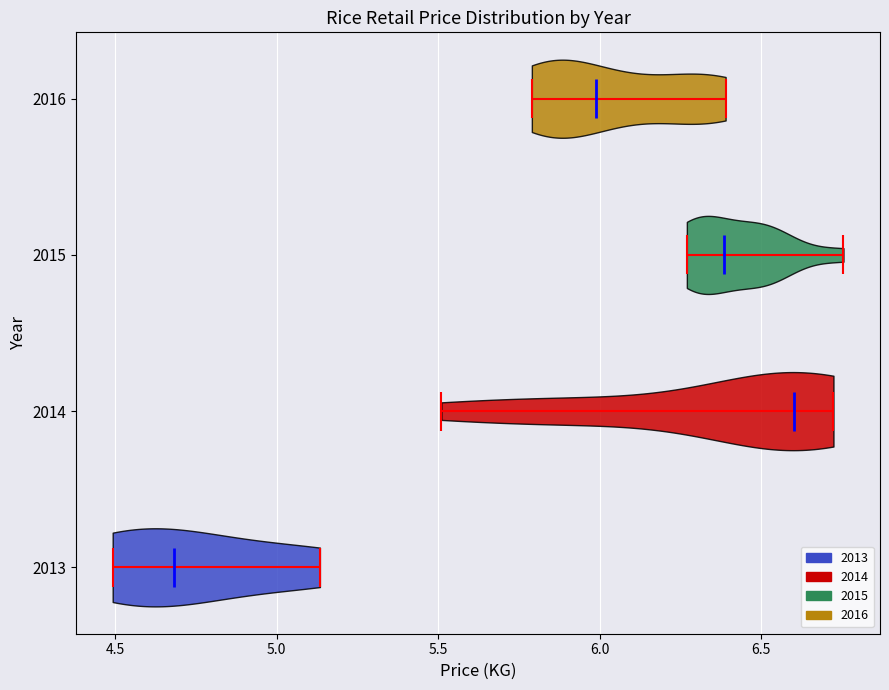

Reading bottom to top, read every violin against the x-axis: where its median line is, and the lowest and highest points it reaches. The values are not printed on the chart, so give them approximately, as read against the axis.

2013: median line 4.70, lowest point 4.50, highest point 5.15
2014: median line 6.60, lowest point 5.50, highest point 6.70
2015: median line 6.40, lowest point 6.25, highest point 6.75
2016: median line 6.00, lowest point 5.80, highest point 6.40